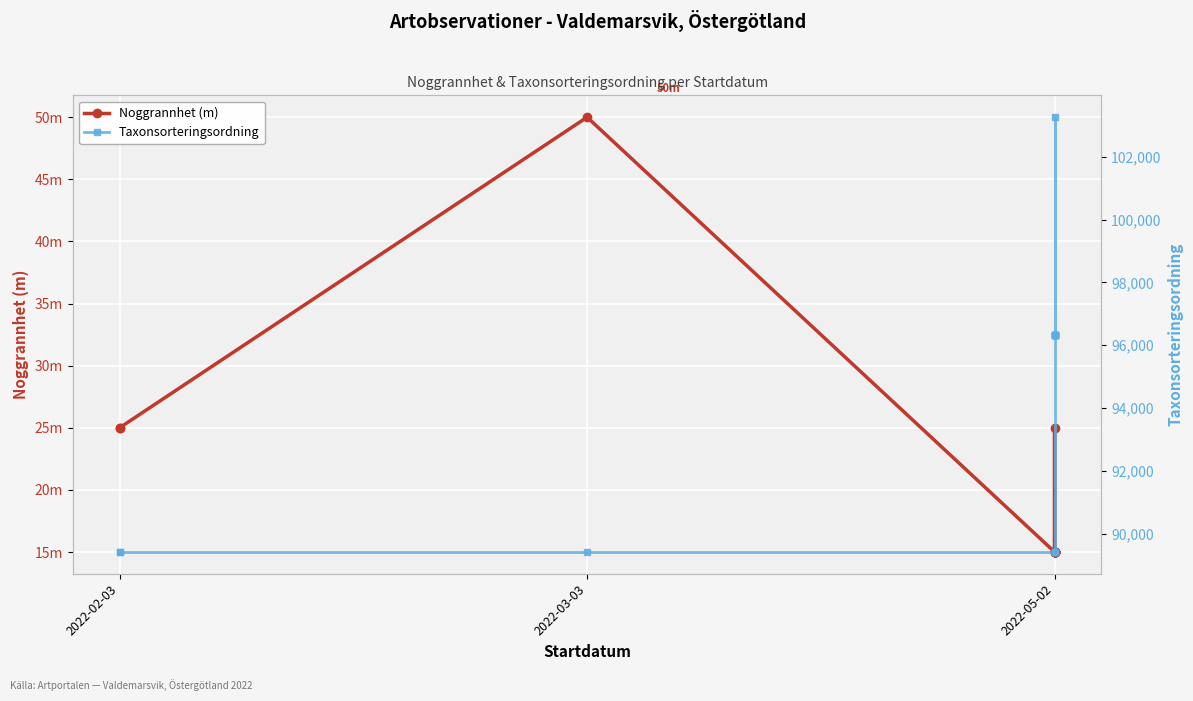

Which series has the widest spread of values?

Taxonsorteringsordning